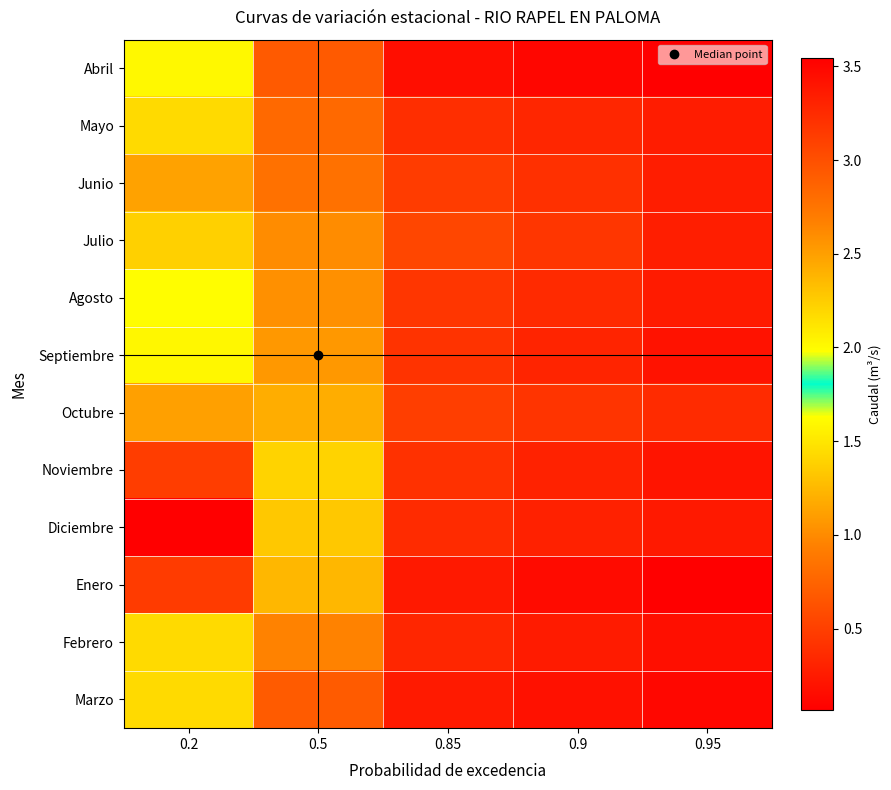

List the series in order of their peak value, lowest first.

Junio, Julio, Mayo, Marzo, Abril, Agosto, Septiembre, Febrero, Octubre, Noviembre, Enero, Diciembre